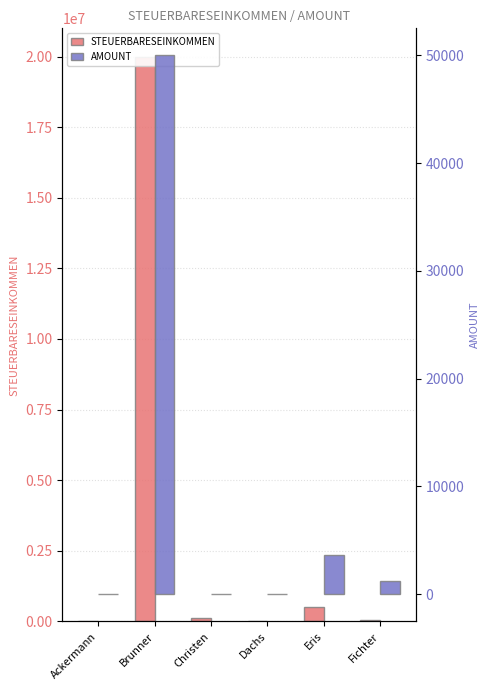

Reading left to right, transcribe all the data shown in this chart.

STEUERBARESEINKOMMEN: 0	20000000	120003	25000	500000	50000
AMOUNT: -30	50000	0	0	3600	1200